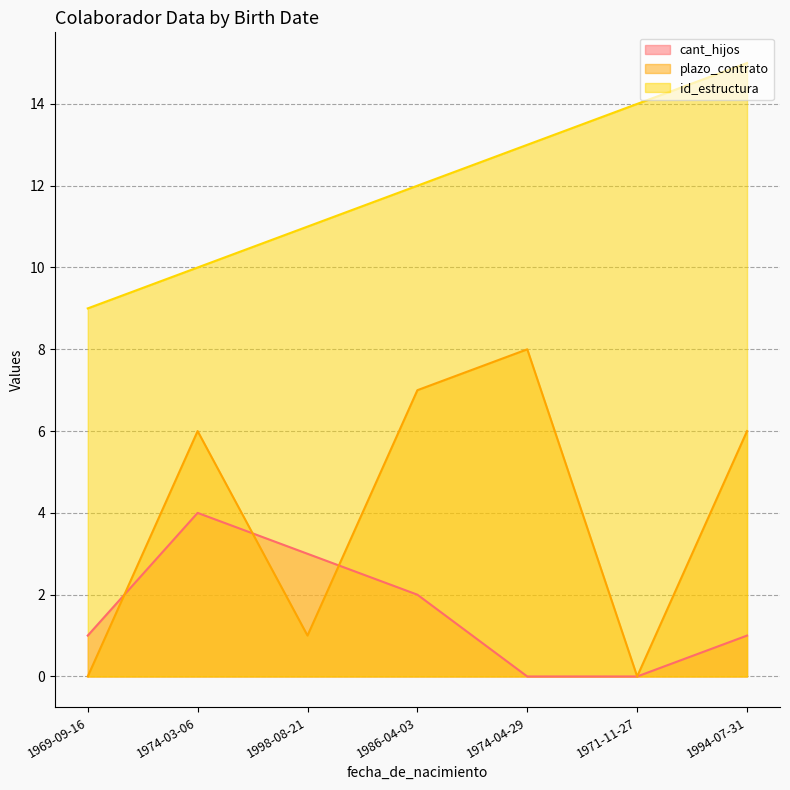

True or false: plazo_contrato and cant_hijos intersect in this chart.

True